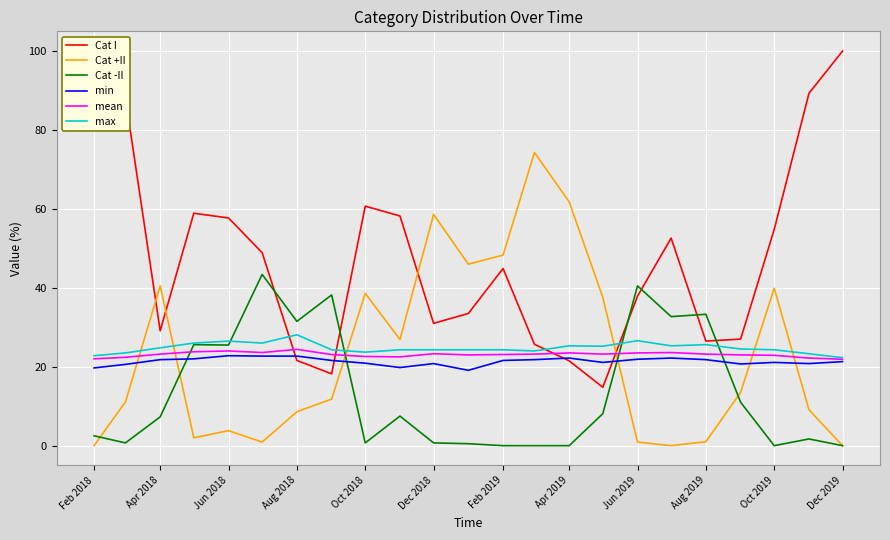

Which series has the largest range (max minus min)?

Cat I